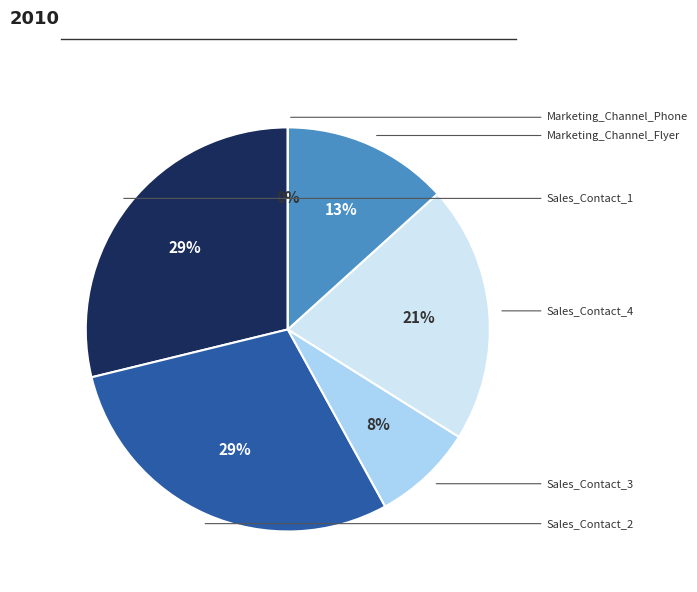

Combined, do Sales_Contact_4 and Marketing_Channel_Flyer account for over 50%?

No